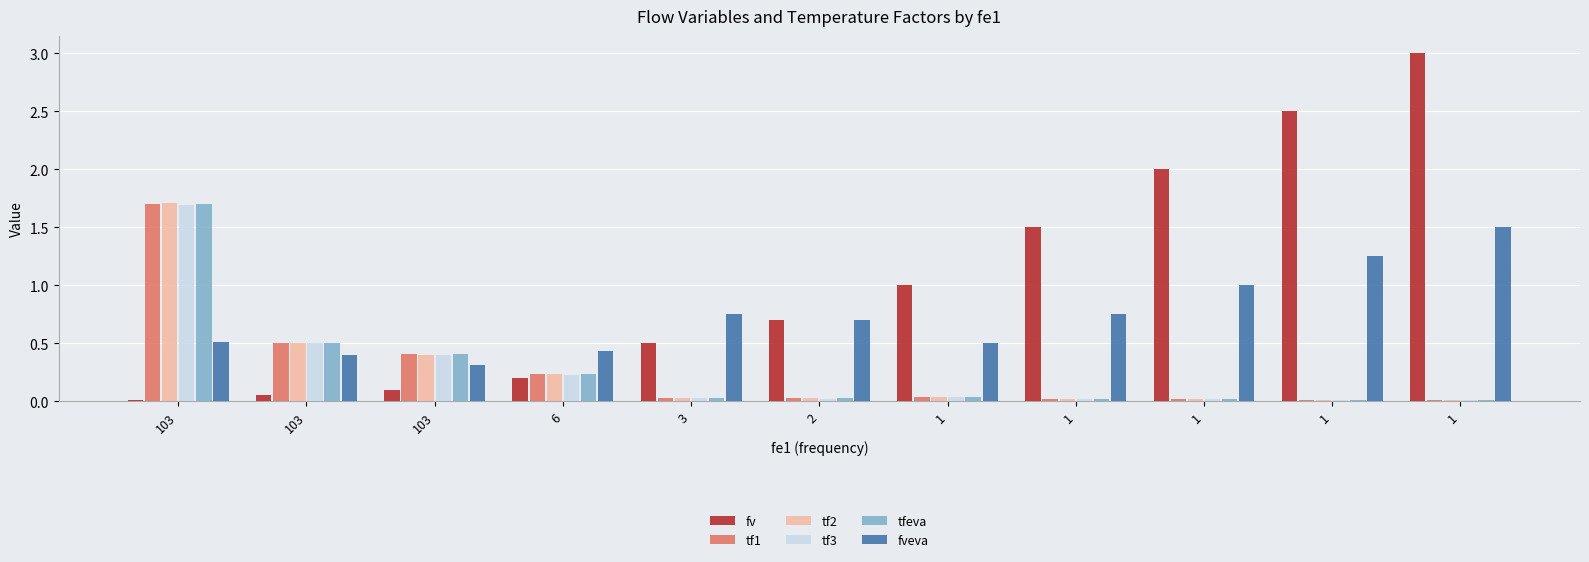

What is the maximum value for tf1?

1.7